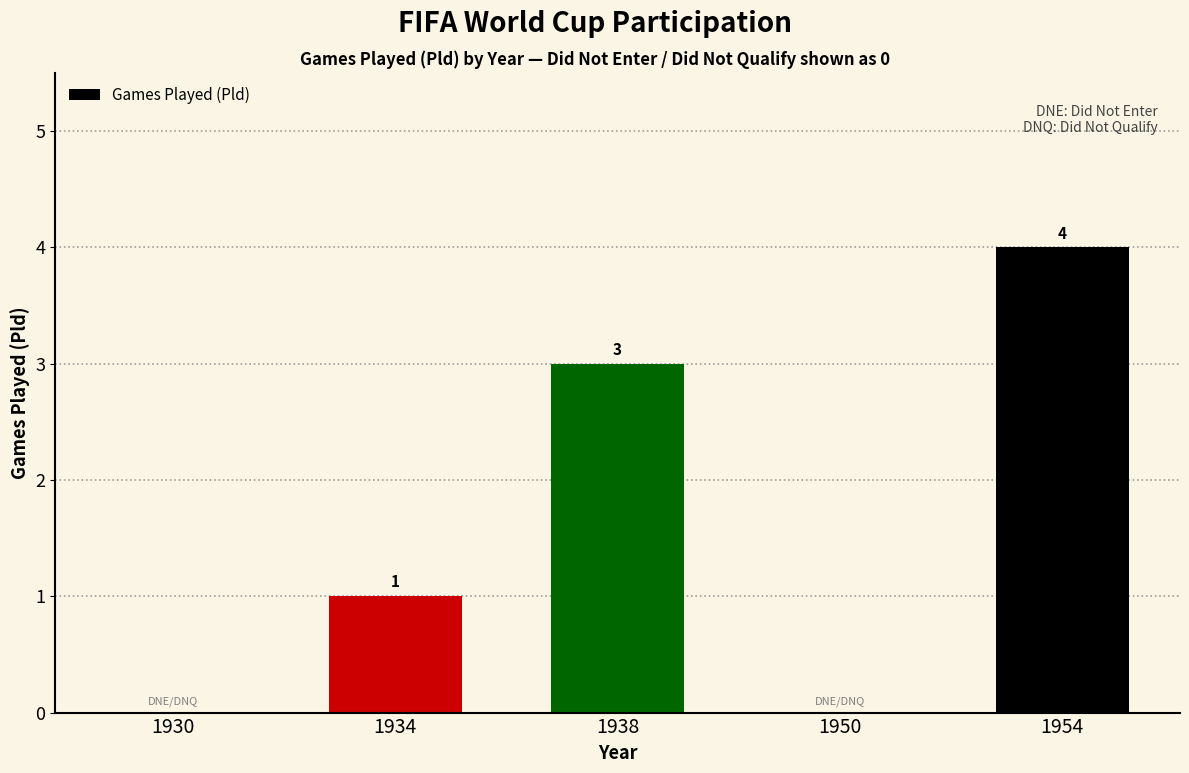

What is the sum of all values?

8